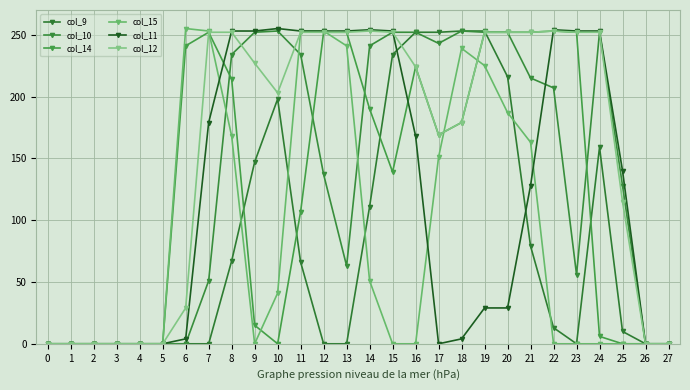

What is the sum of the col_12 values at 6 and 22?

282